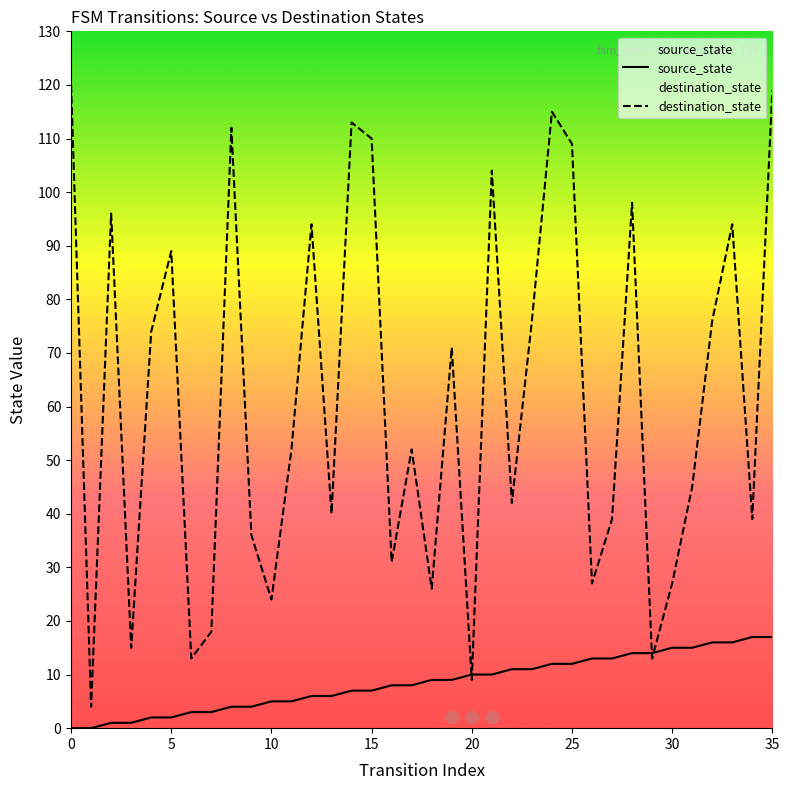

Which series contains the lowest Y value?

source_state